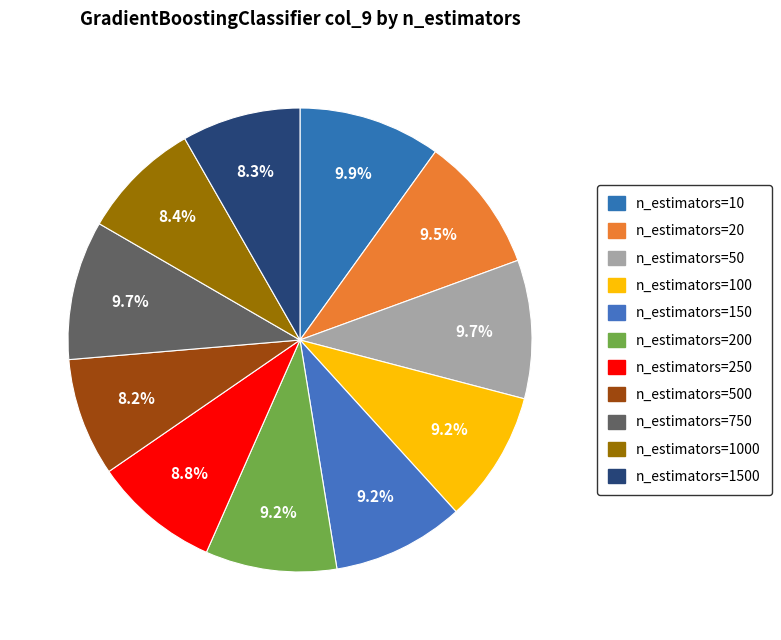

How many segments does this pie chart have?

11